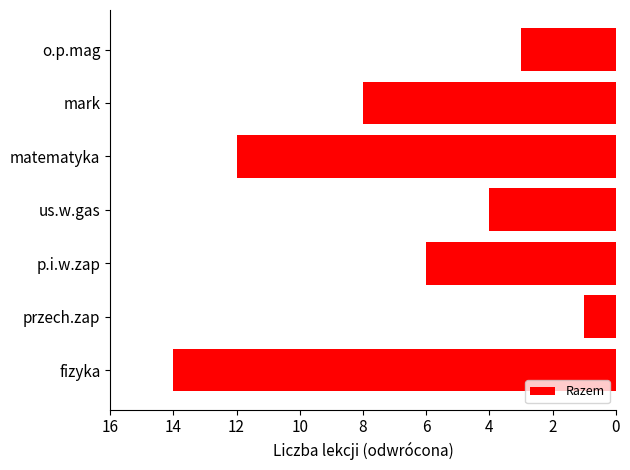

How many data points does each series have?

7